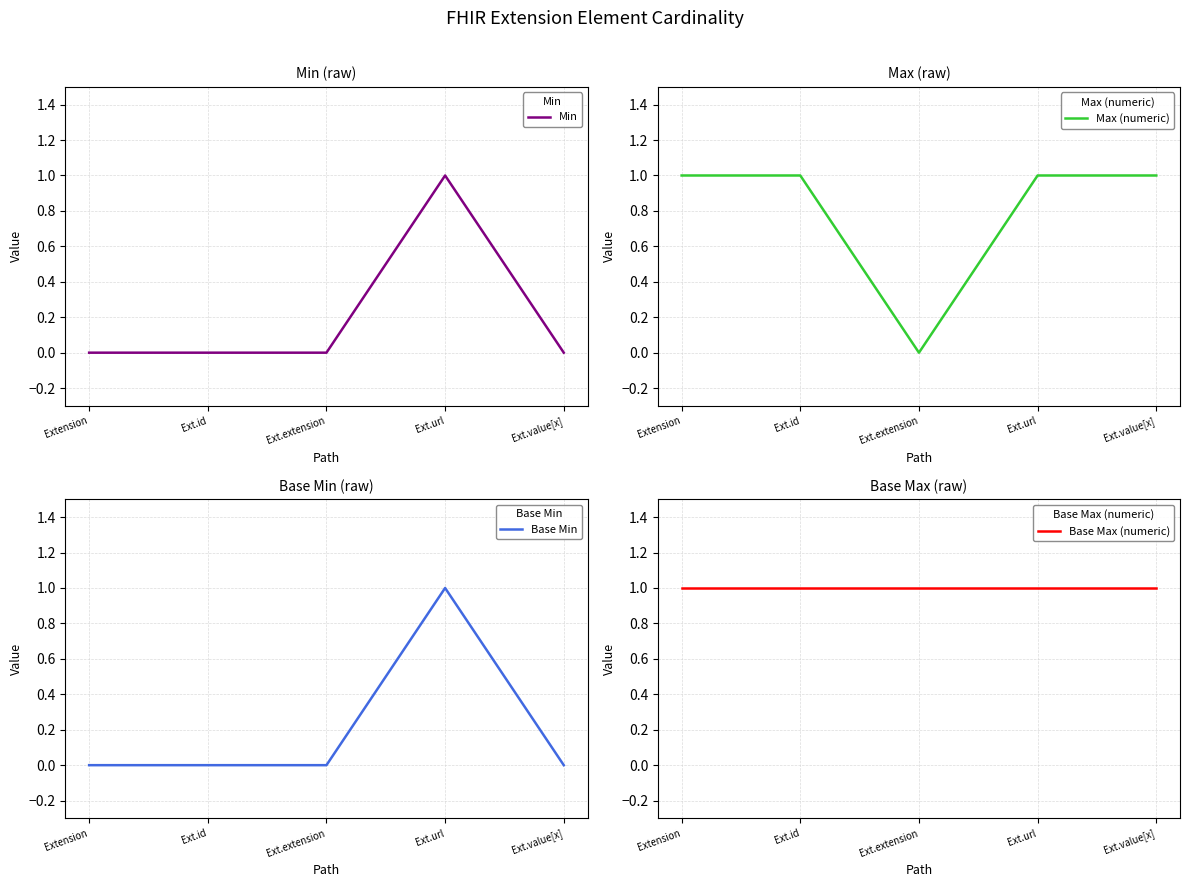

How many lines are shown in the chart?

4